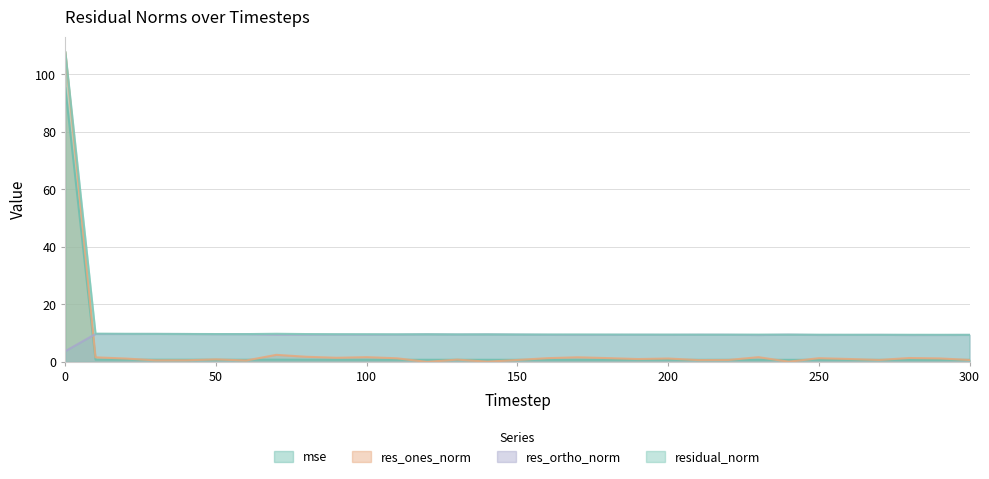

Where do mse and res_ortho_norm first cross each other?

0 and 10